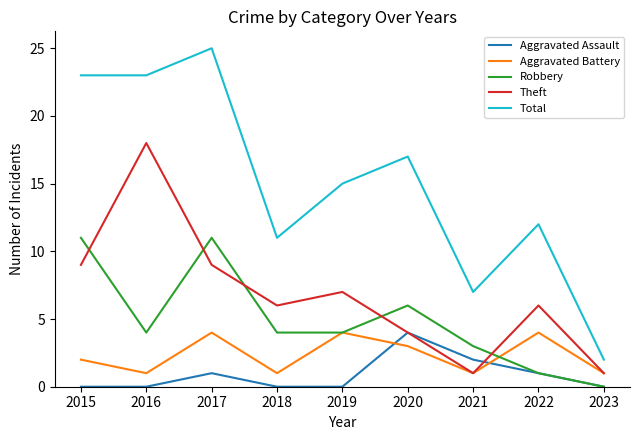

How many interior local peaks does the Robbery series have?

2